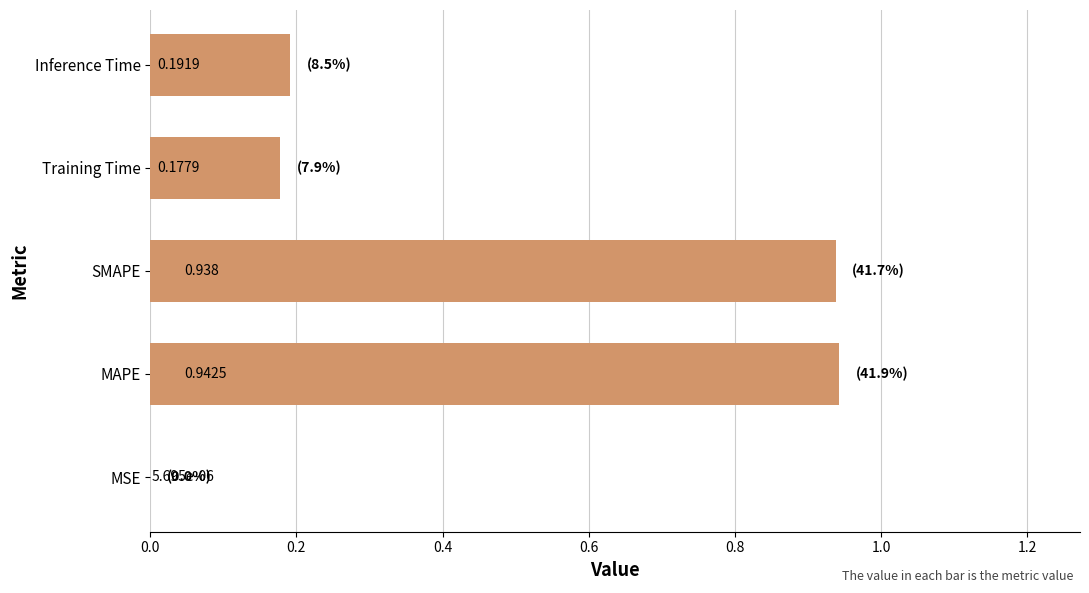

Which label corresponds to the largest value in the chart?

MAPE